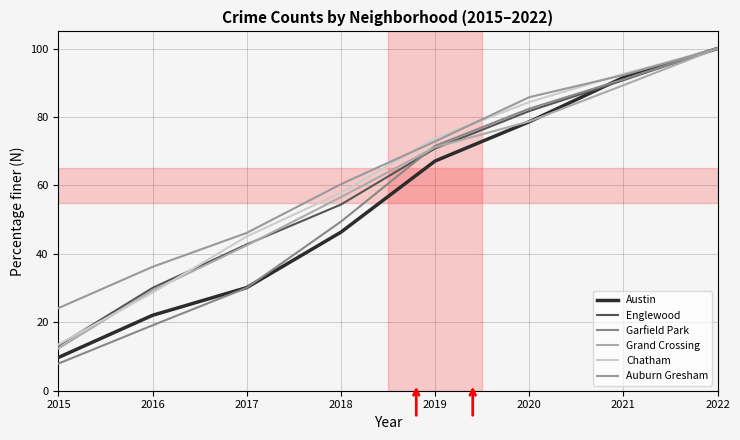

True or false: Garfield Park and Grand Crossing intersect in this chart.

True